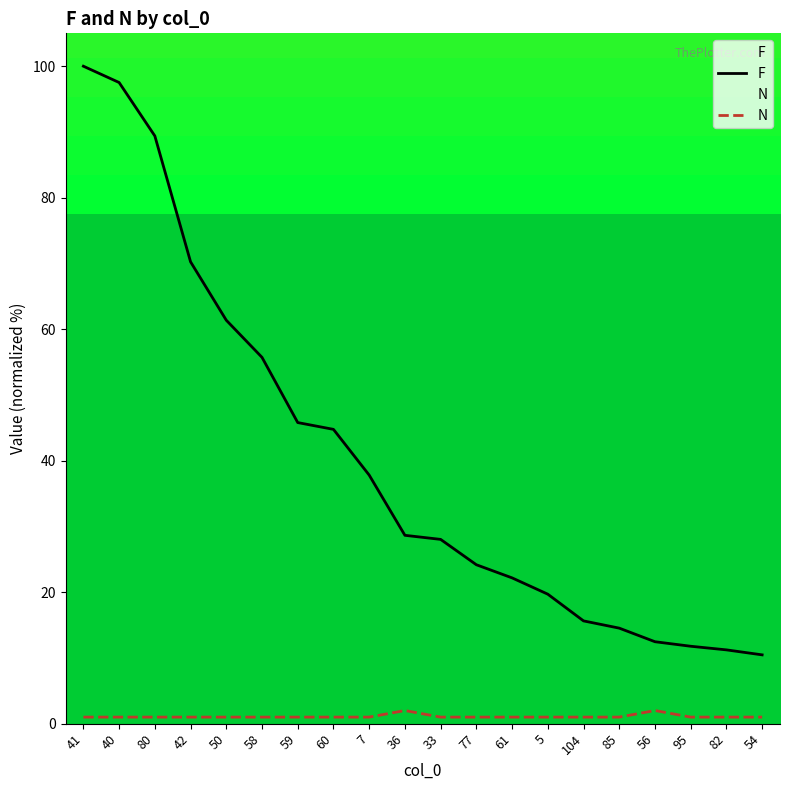

What is the minimum value shown in the chart?

1.0